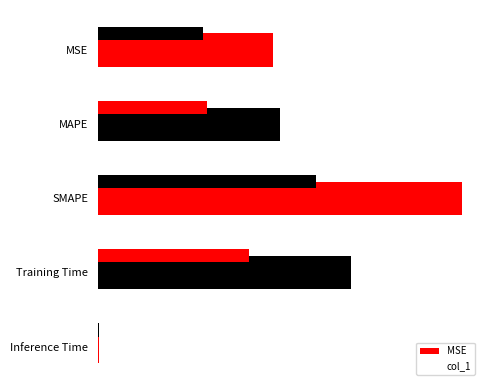

The value at Inference Time is 0.0. True or false?

True